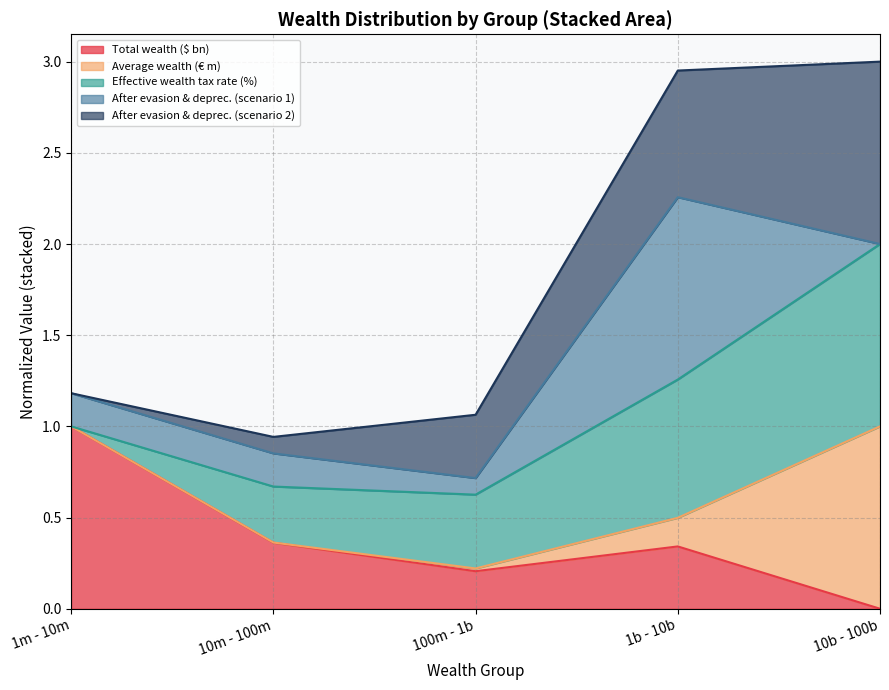

How many interior local valleys (lower than both neighbors) does the data have?

1